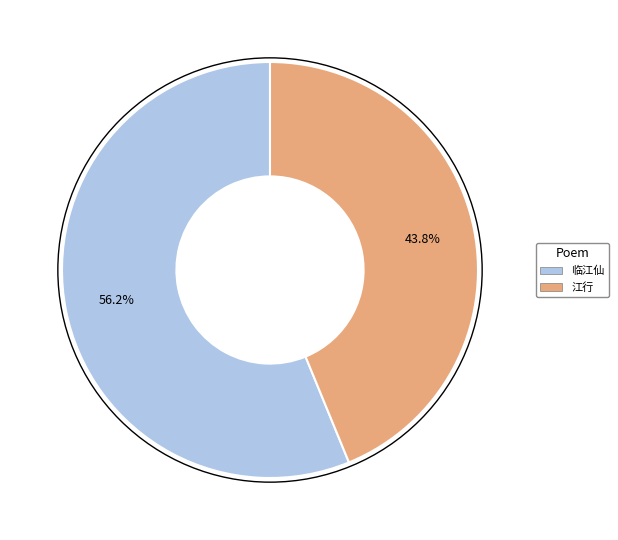

What is the ratio of the value at 临江仙 to the value at 江行?

1.3